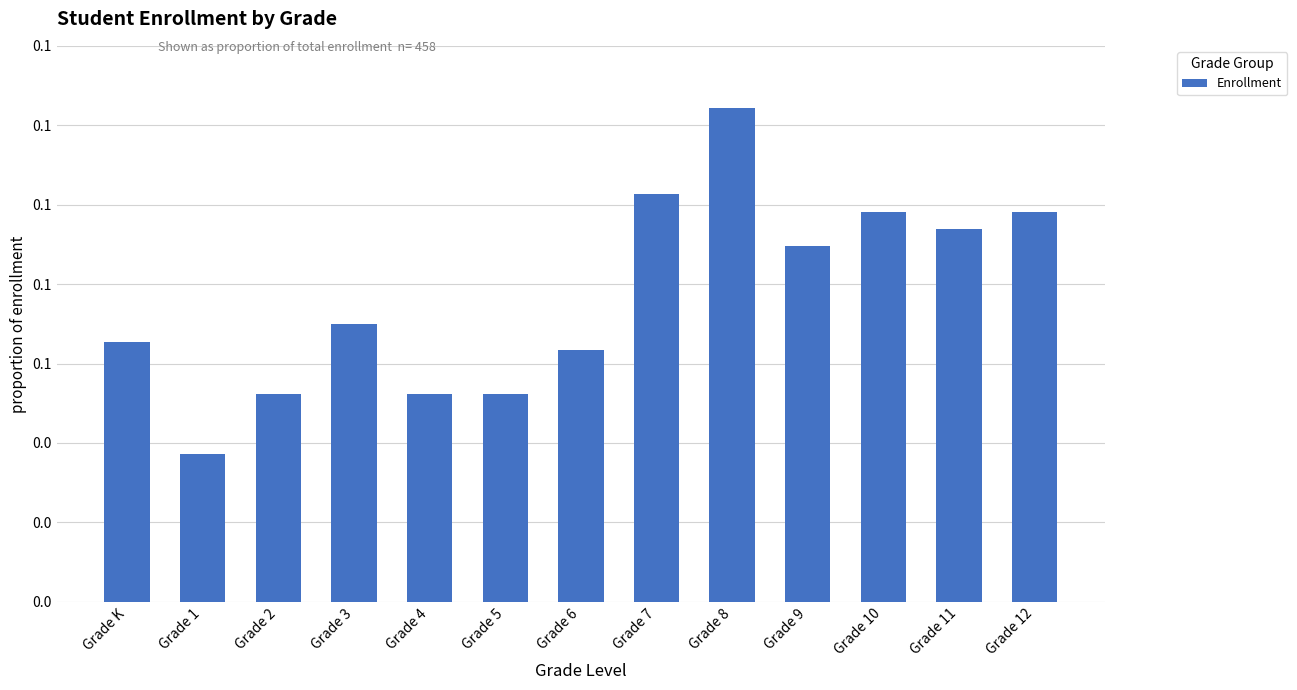

True or false: the data shows 0.1 at Grade 2.

True